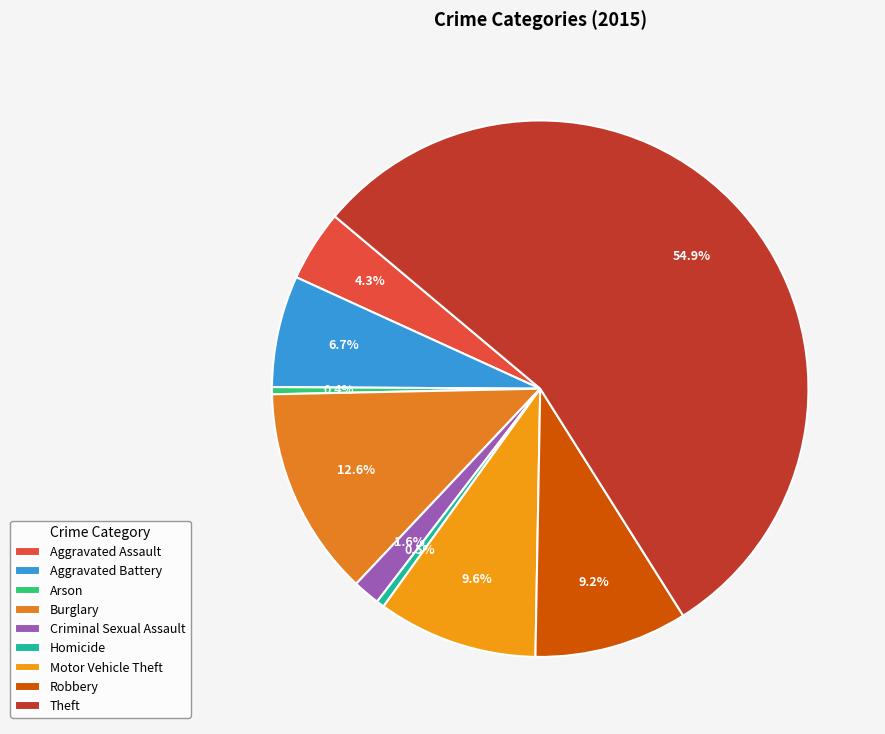

To the nearest percent, what is the combined percentage of Motor Vehicle Theft and Criminal Sexual Assault?

11%